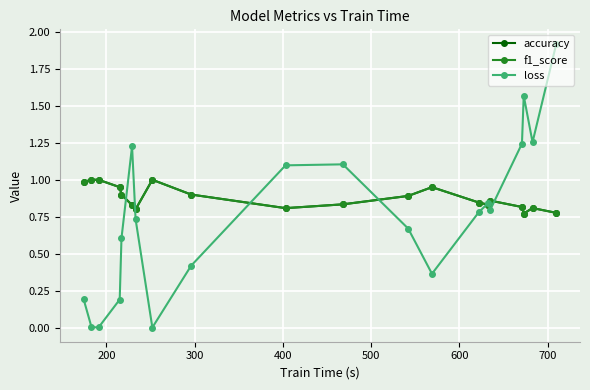

Which series has the widest spread of values?

loss